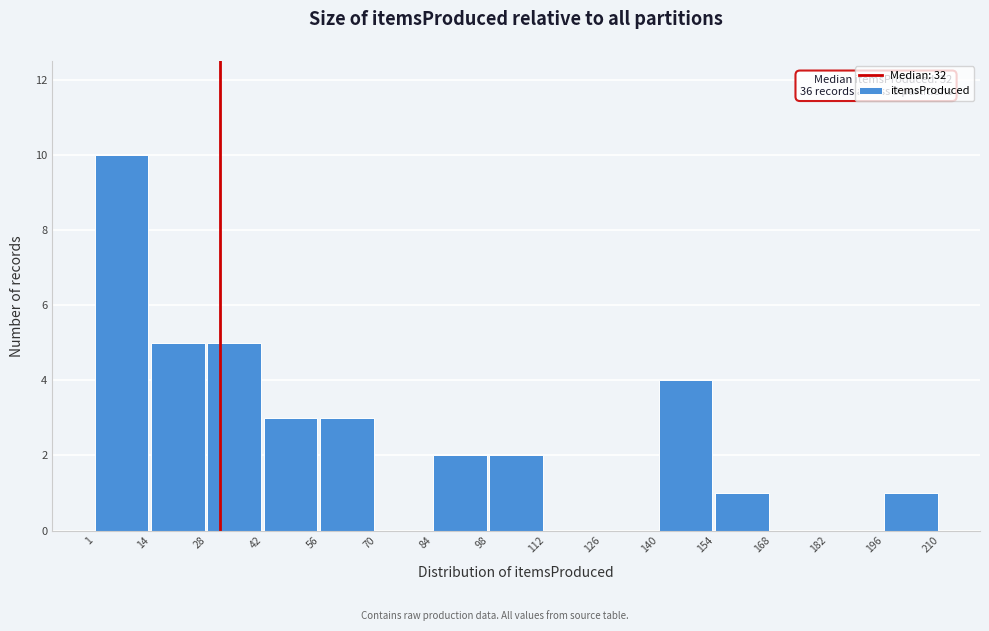

Over which range of the x-axis is the bar tallest?

1 to 14